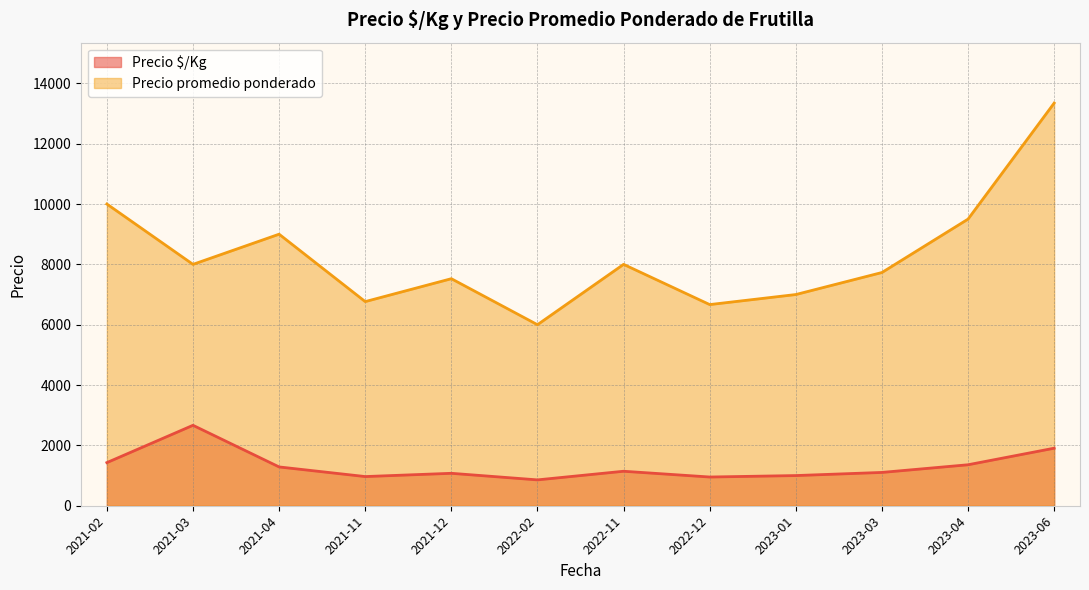

What is the difference between the maximum and minimum values in the Precio promedio ponderado series?

7346